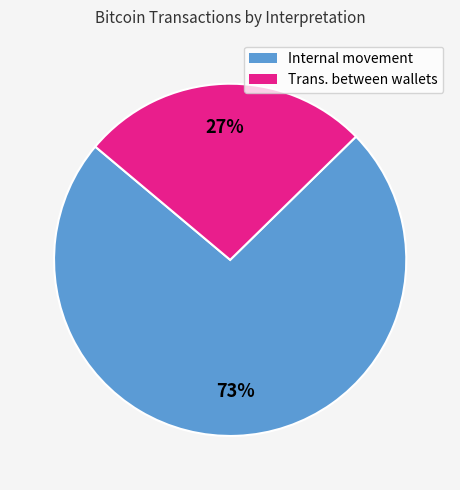

Is there a majority slice in this chart?

Yes